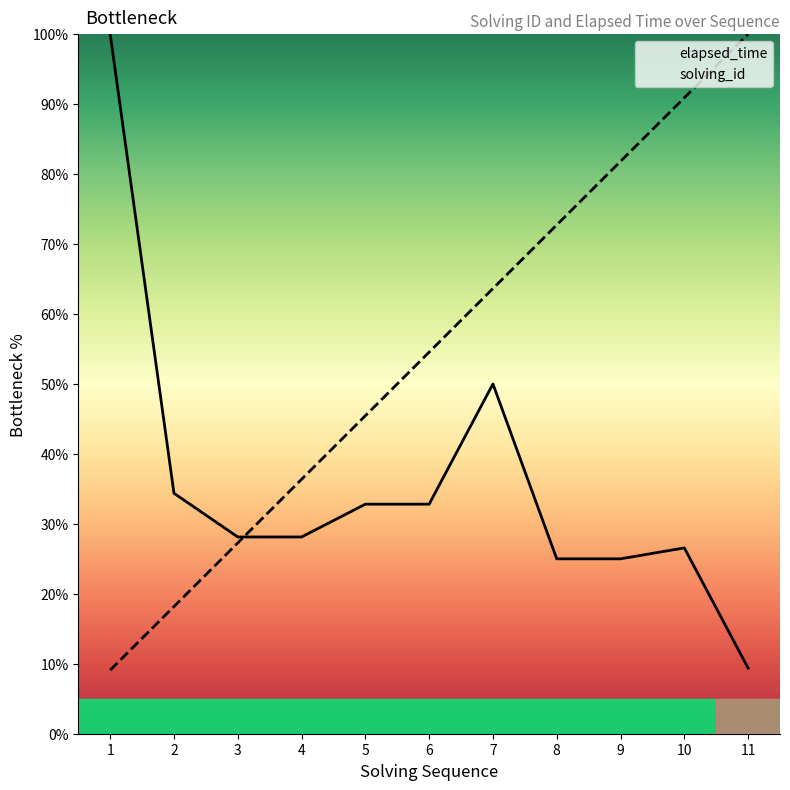

List the series in order of their peak value, lowest first.

solving_id, elapsed_time